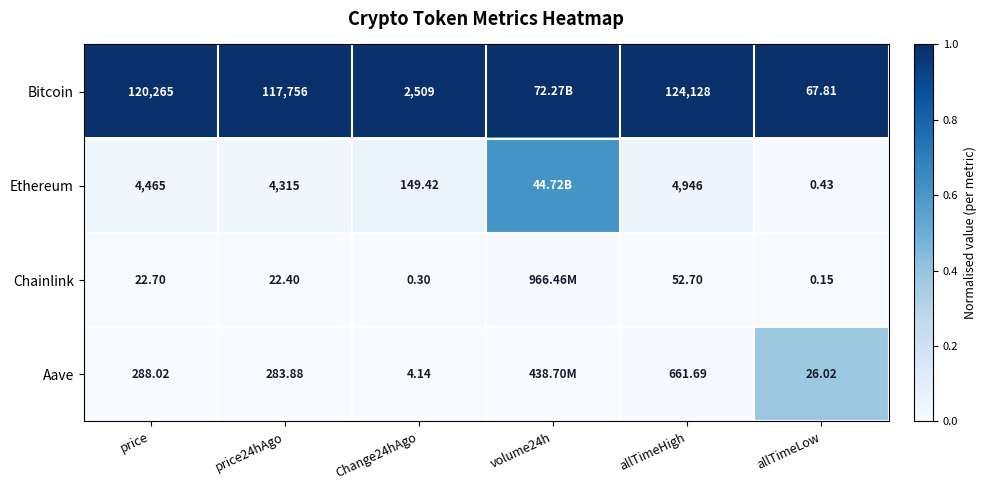

Between price24hAgo and Change24hAgo, which series saw the biggest shift?

Bitcoin